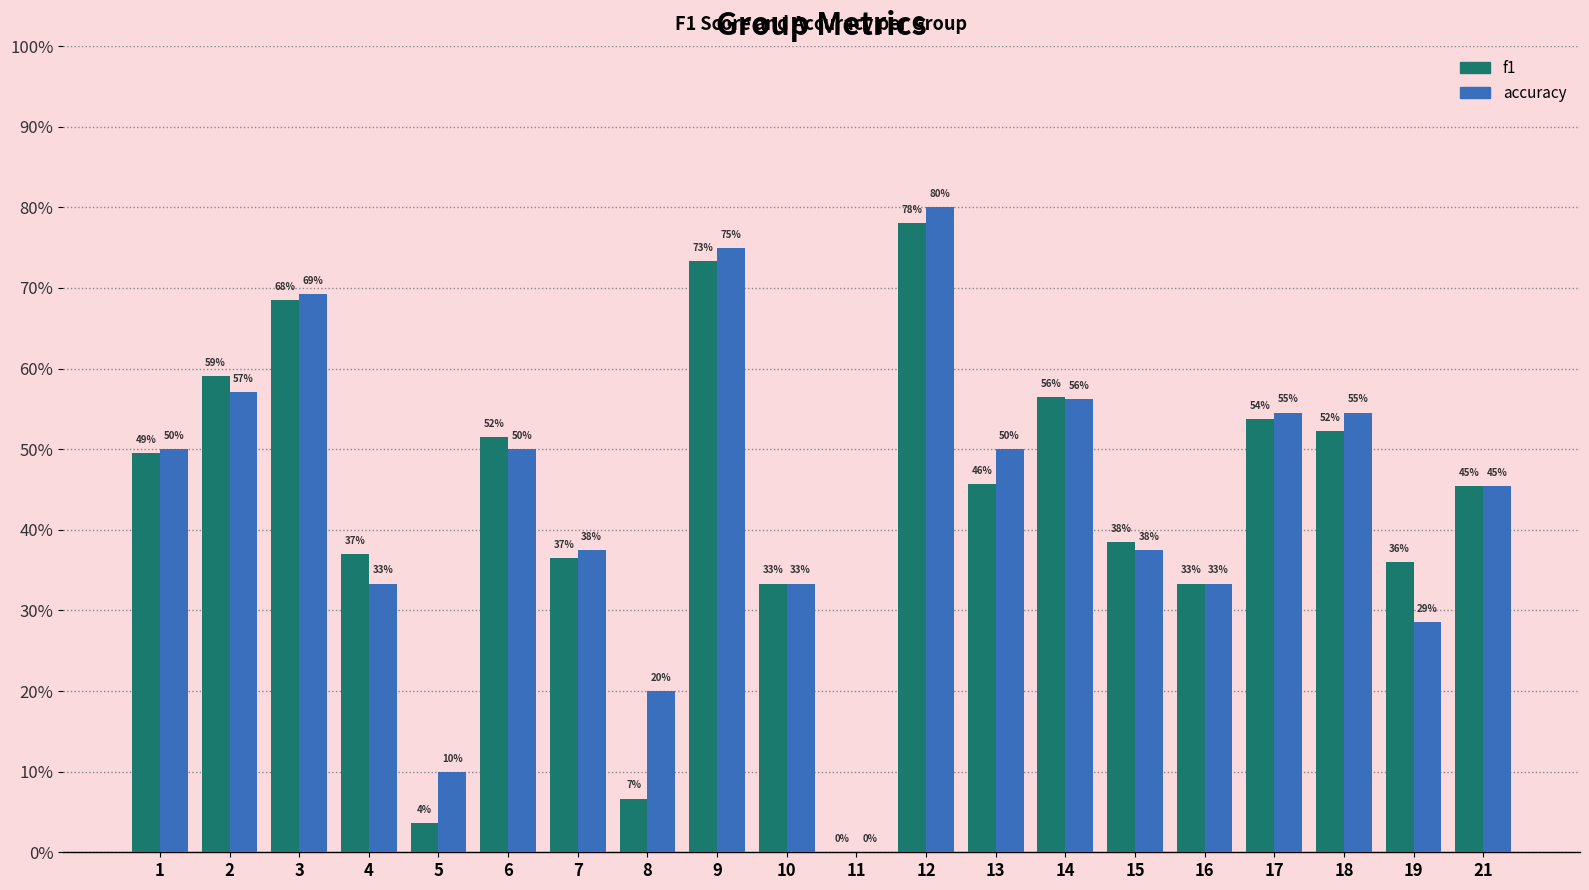

Are the bars grouped side by side (vs. stacked)?

Yes